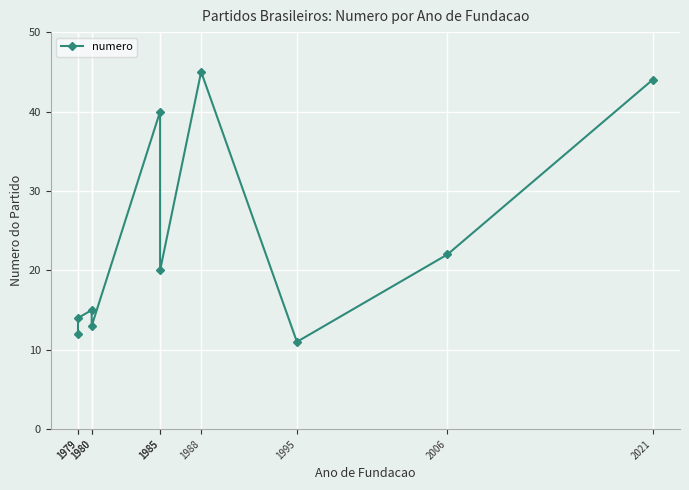

Does the chart display data point markers on the line(s)?

Yes